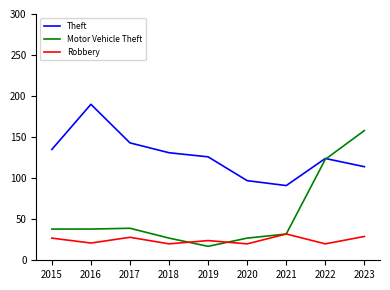

What is the difference between the Theft values at 2018 and 2021?

40